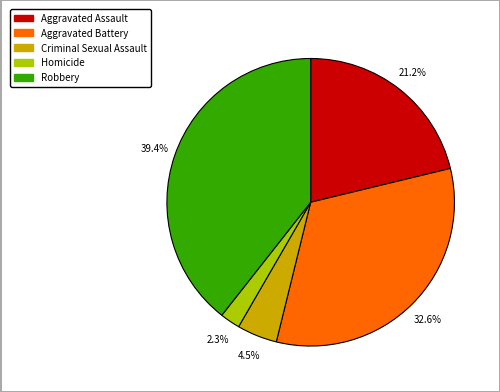

Which has a higher value, Criminal Sexual Assault or Aggravated Battery?

Aggravated Battery